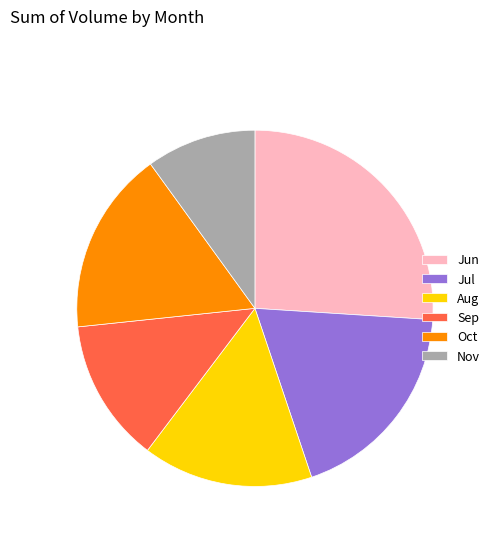

Rank the categories by value from lowest to highest.

Nov, Sep, Aug, Oct, Jul, Jun